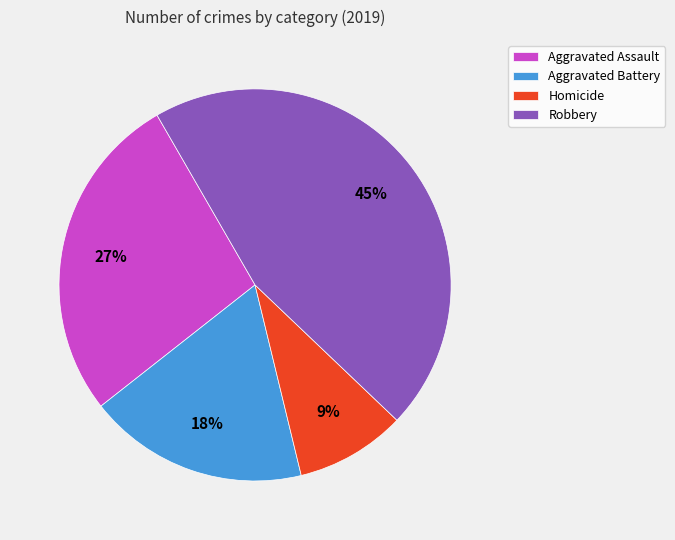

To the nearest percent, what portion does Aggravated Assault represent?

27%